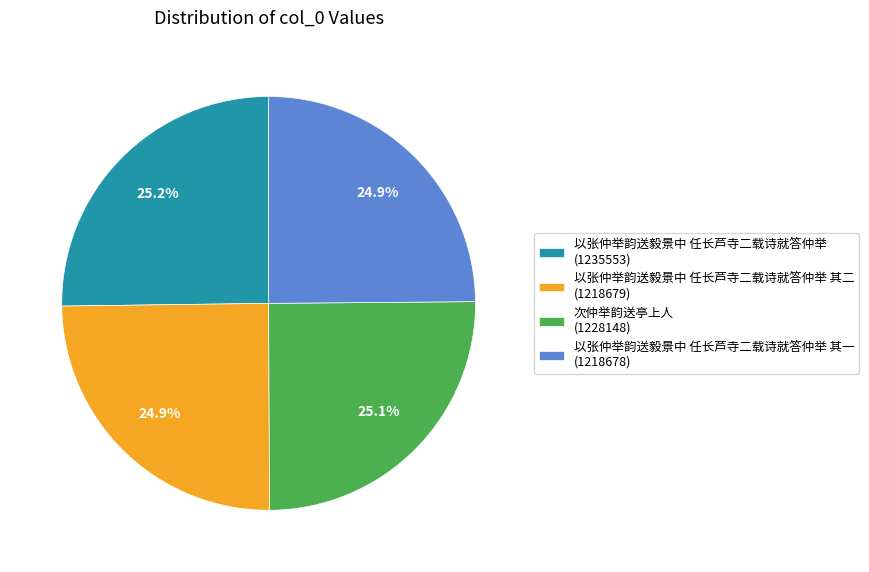

Is the sum of 次仲举韵送亭上人 (1228148) and 以张仲举韵送毅景中 任长芦寺二载诗就答仲举 其二 (1218679) greater than half?

No